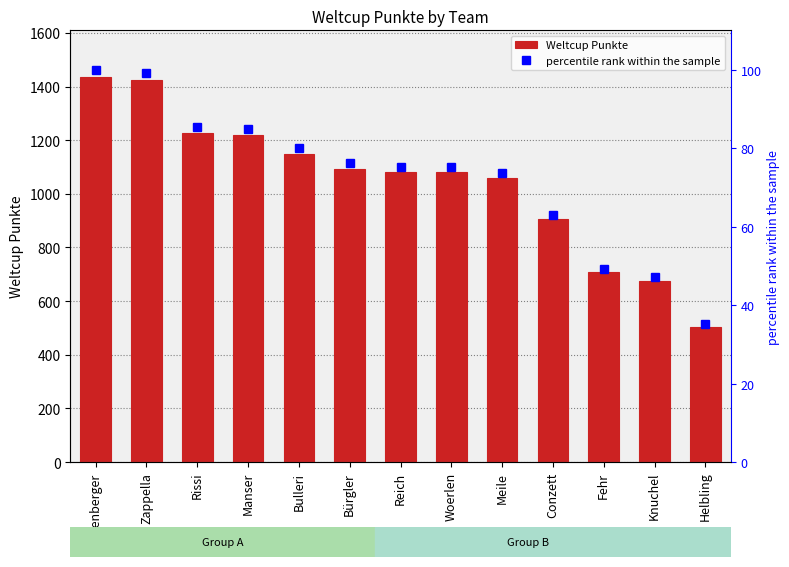

Where is percentile rank within the sample nearest to the value 67?

Conzett